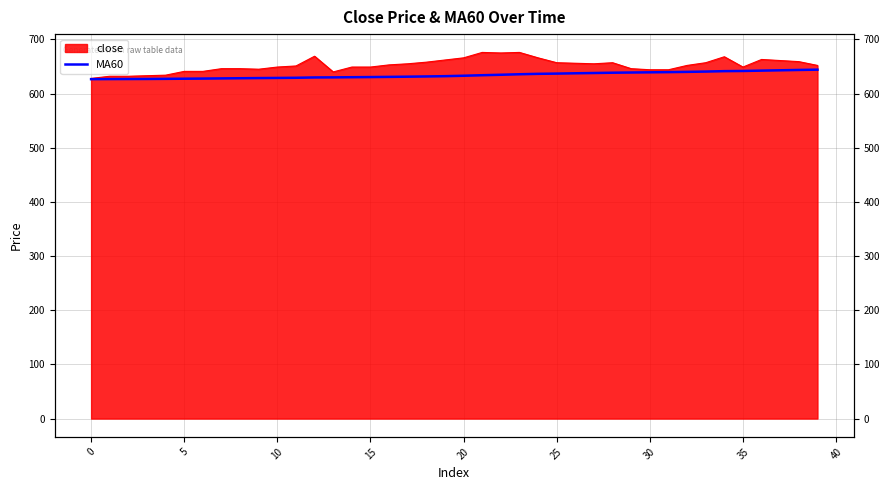

What is the change in value from 17 to 33?

+9.4